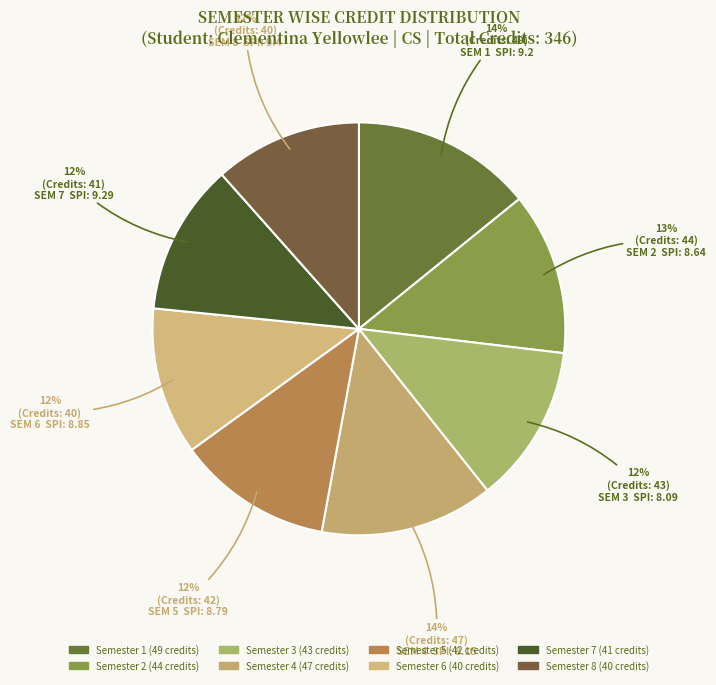

To the nearest percent, what is the difference between the largest and smallest slice percentages?

3%